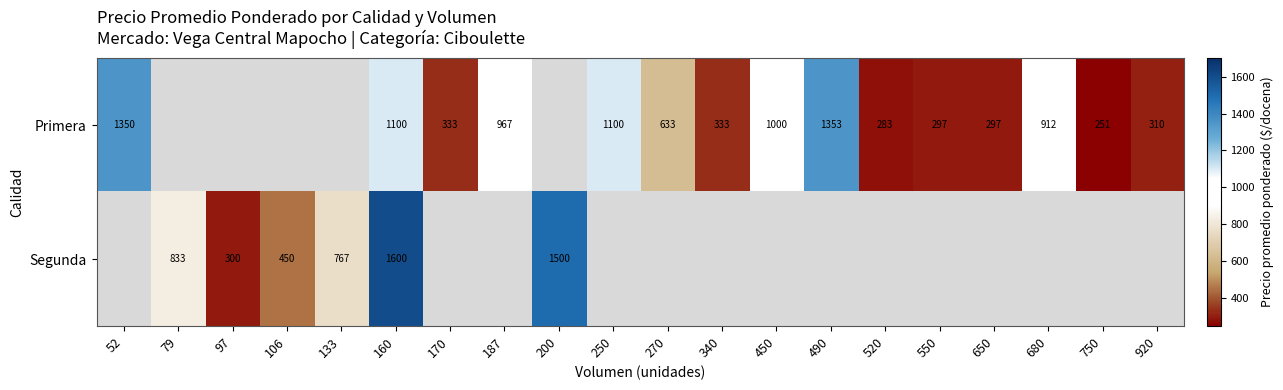

Is the value of Primera at 340 greater than the value of Segunda at 97?

Yes